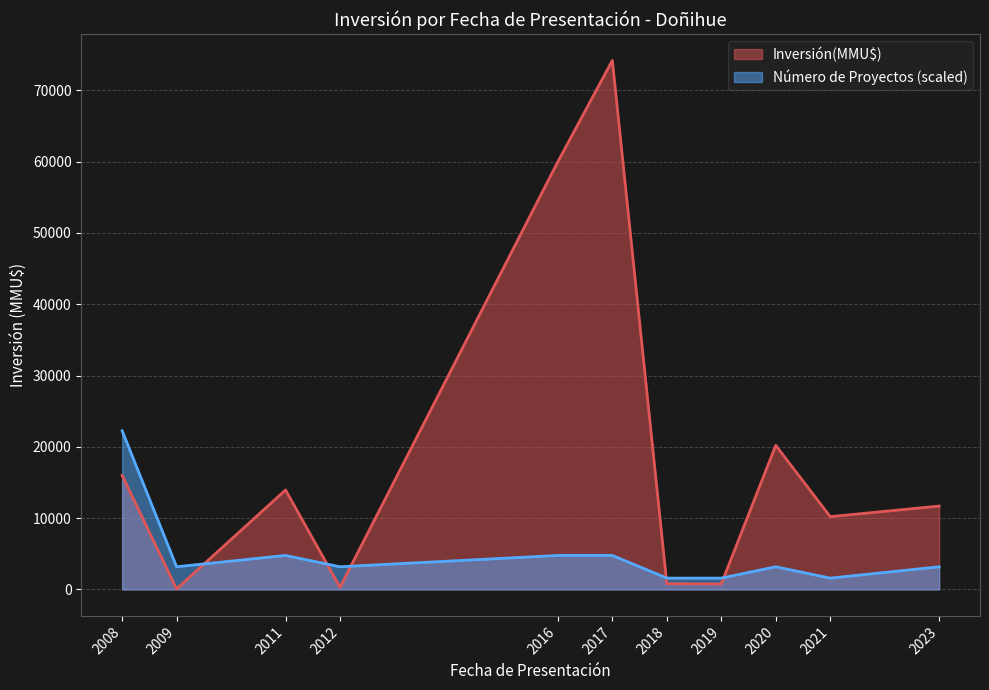

What value does the Número de Proyectos series have at 2017-09?

1